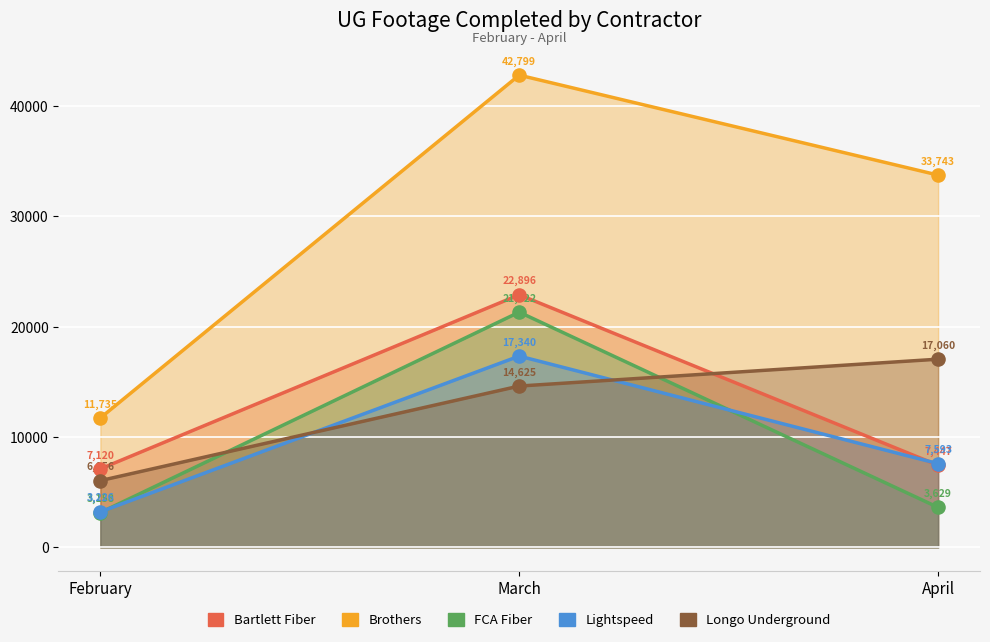

At how many categories does at least one series exceed 7969?

3